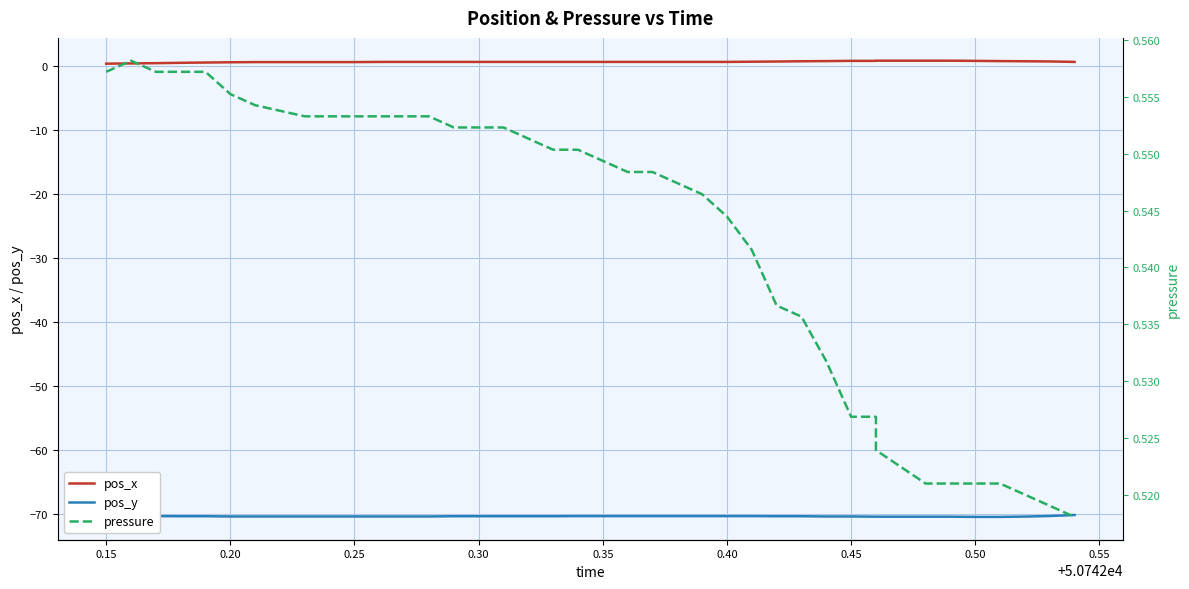

The pos_x series shows 0.6 at 0.40. True or false?

True